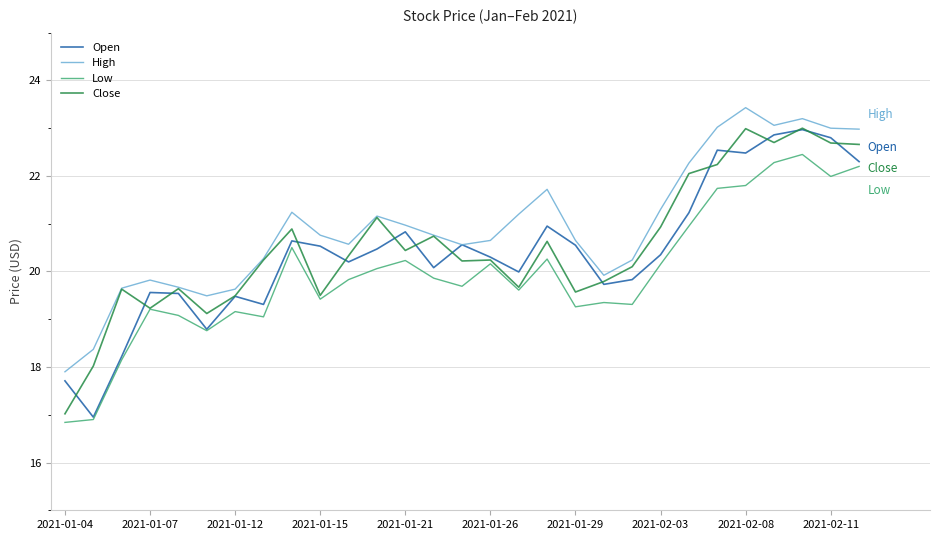

True or false: High and Low intersect in this chart.

False